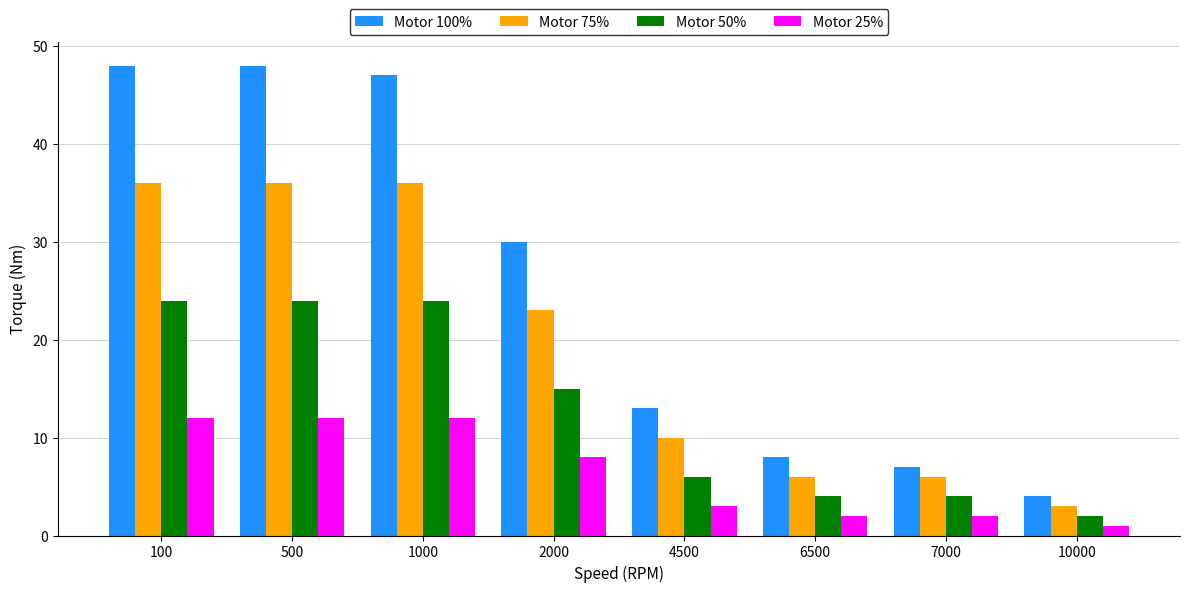

List the series in order of their overall mean, lowest first.

Motor 25%, Motor 50%, Motor 75%, Motor 100%